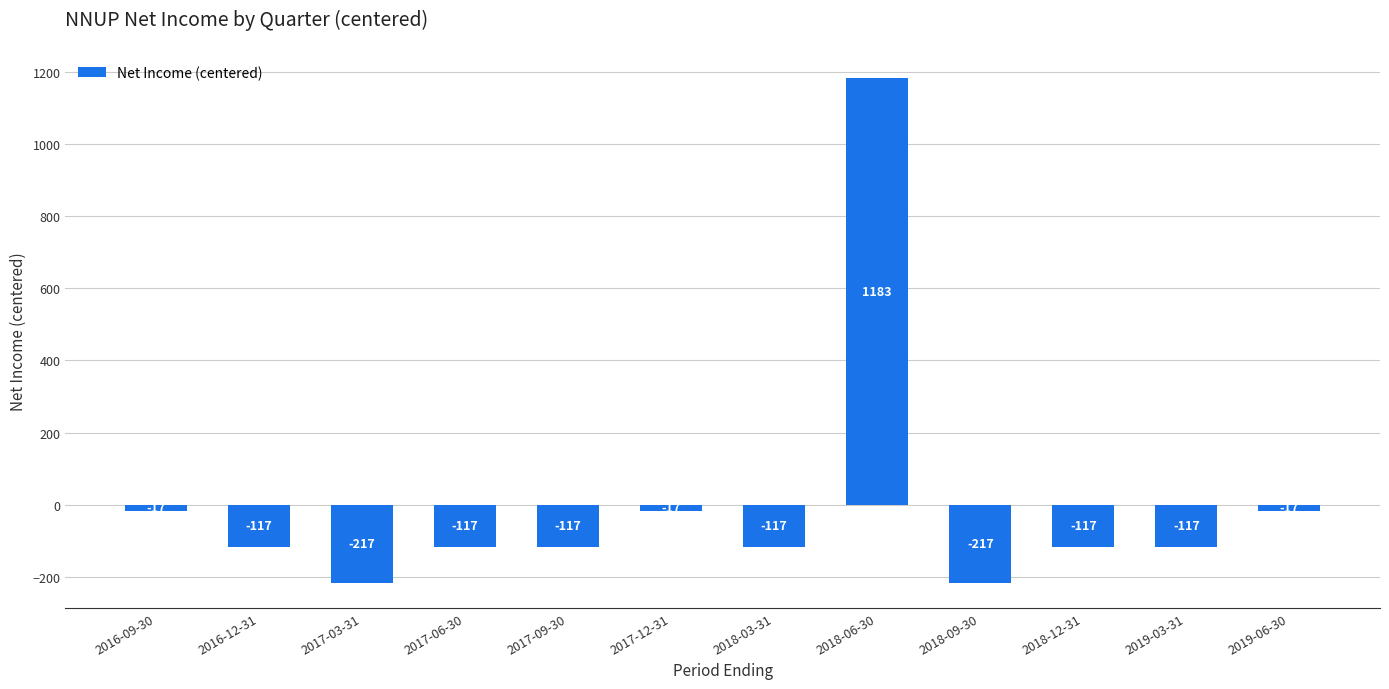

What is the value of the 5th bar from the left?

-116.7